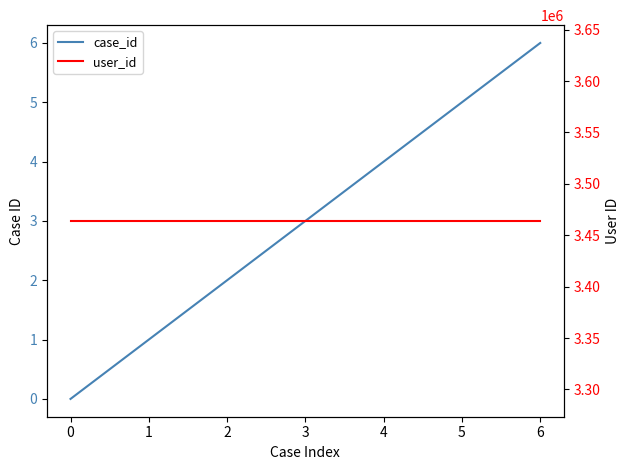

What is the average value of the user_id series?

3463911